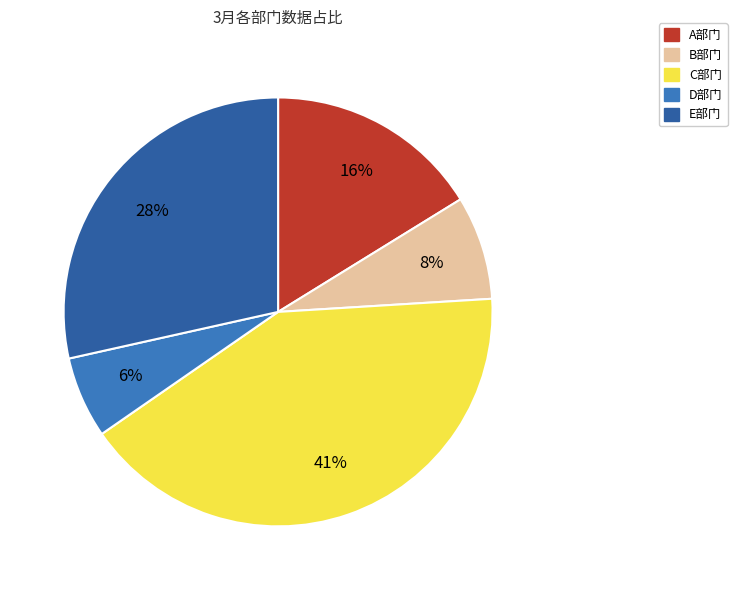

To the nearest percent, what is the difference between the E部门 and C部门 slice percentages?

13%